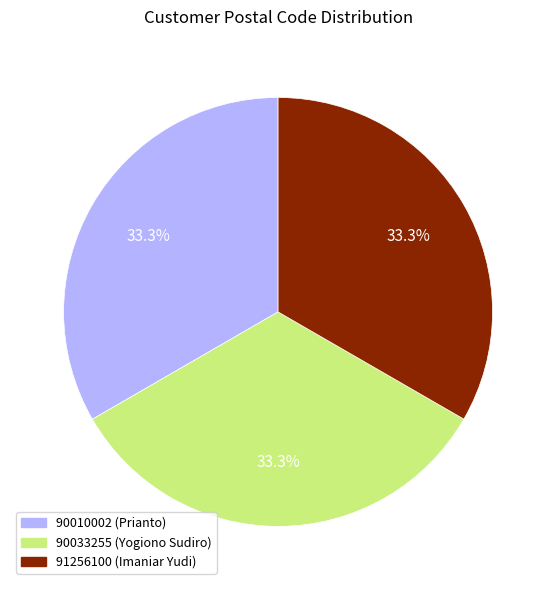

Is 90010002 the majority of the pie?

No